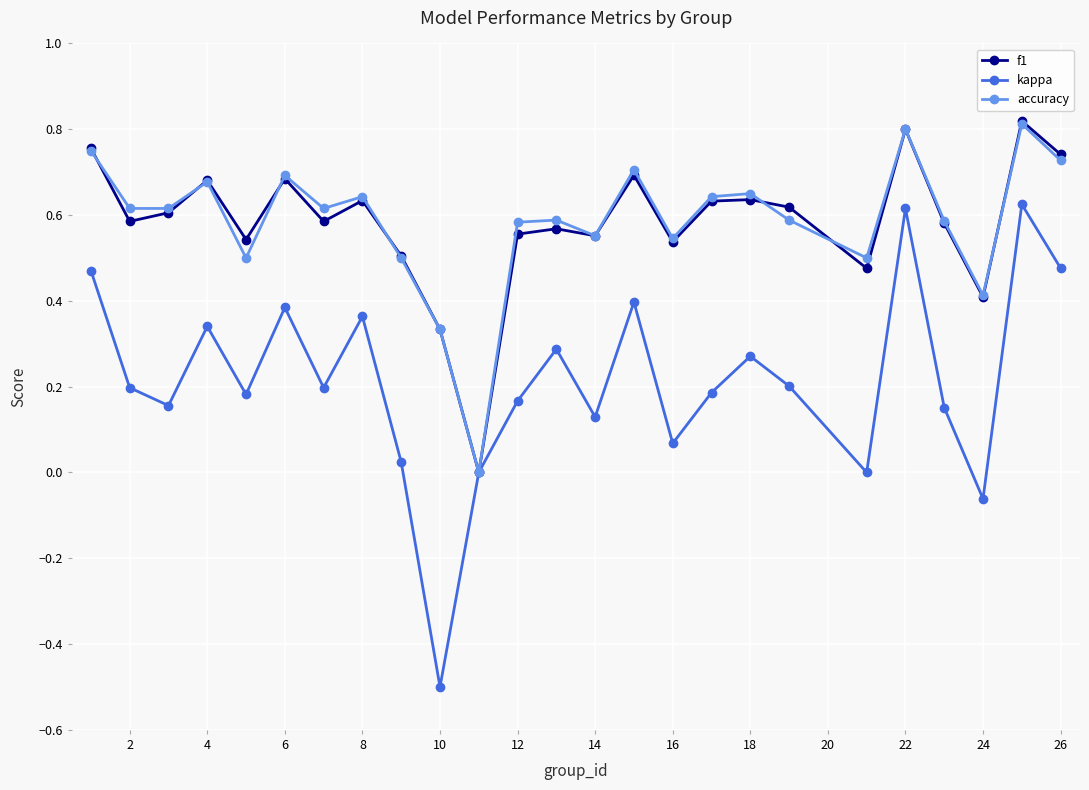

True or false: accuracy has more than 2 points higher than both neighbors.

True